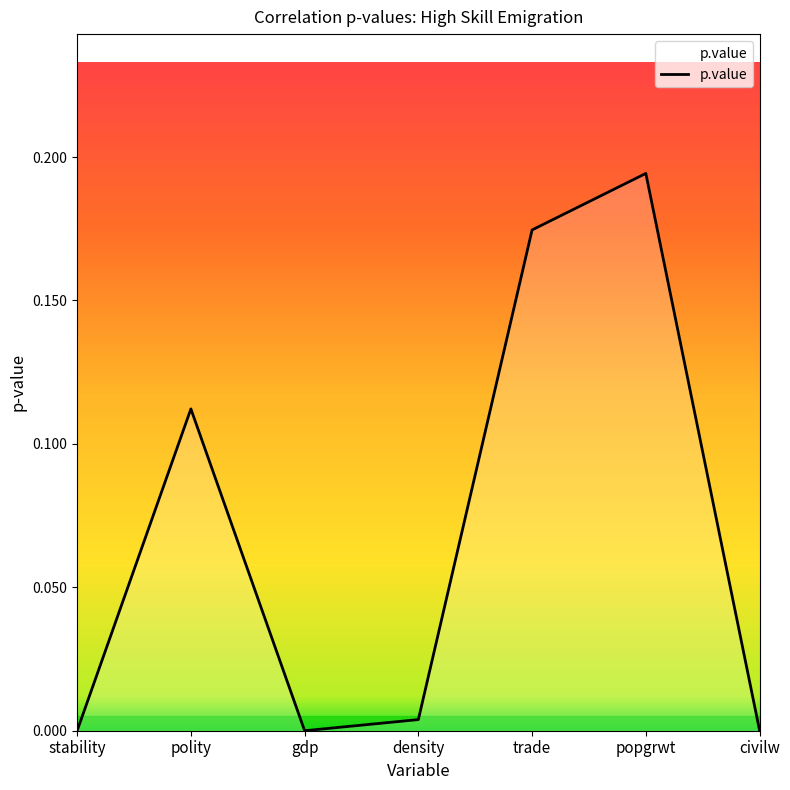

What is the change in value from polity to trade?

+0.1